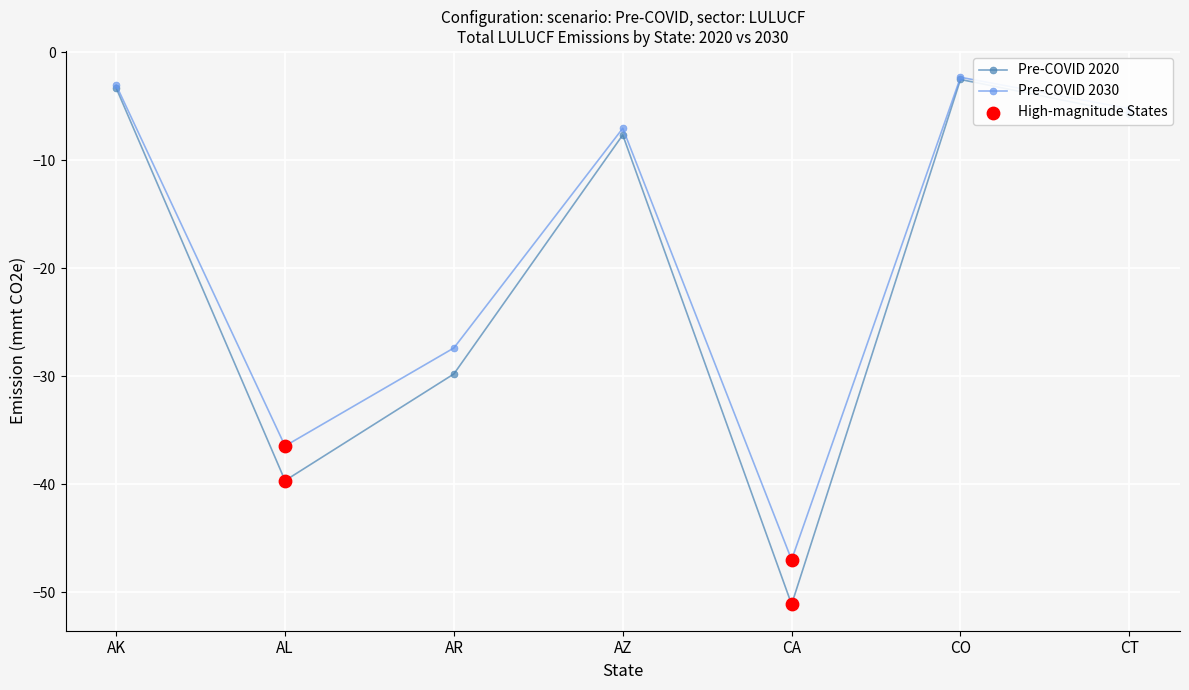

What is the total value across all series at CT?

-10.9